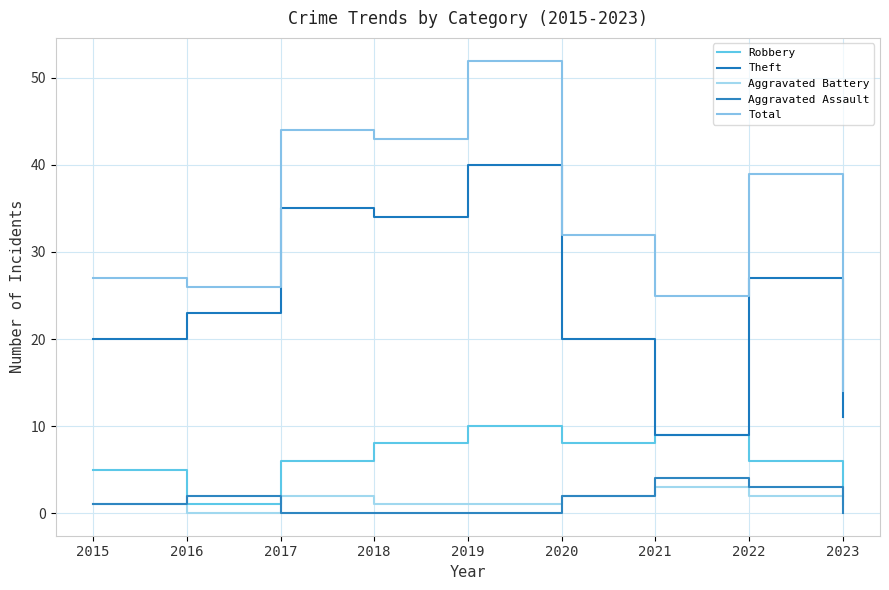

Which label corresponds to the largest value in the chart?

2019